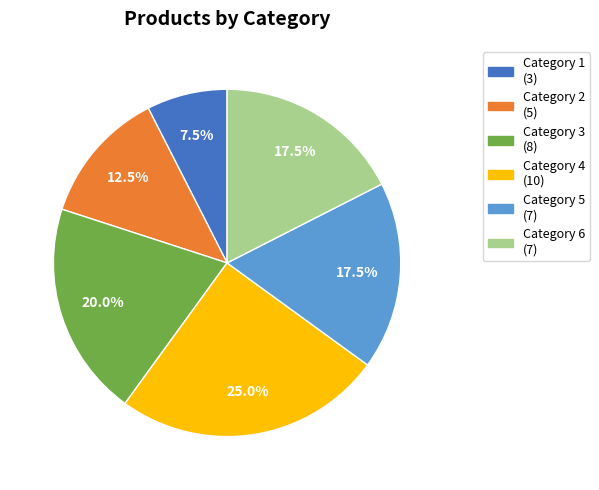

To the nearest percent, what is the difference between the largest and smallest slice percentages?

18%